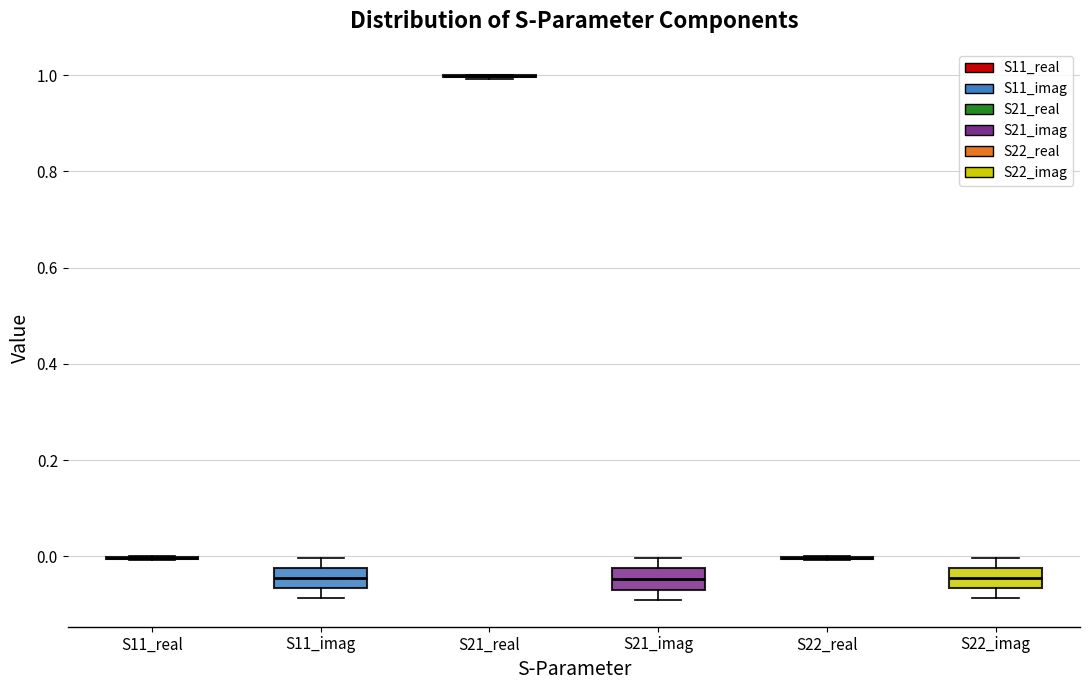

Reading left to right, transcribe this box plot: for each box, give where its median line is, the range the box spans, and where its two whiskers end, as read against the y-axis. The values are not printed on the chart, so give them approximately, as read against the axis.

S11_real: box collapsed to a line at 0.00, whiskers 0.00 to 0.00
S11_imag: median -0.04, box -0.06 to -0.02, whiskers -0.08 to 0.00
S21_real: box collapsed to a line at 1.00, whiskers 1.00 to 1.00
S21_imag: median -0.04, box -0.06 to -0.02, whiskers -0.10 to 0.00
S22_real: box collapsed to a line at 0.00, whiskers 0.00 to 0.00
S22_imag: median -0.04, box -0.06 to -0.02, whiskers -0.08 to 0.00